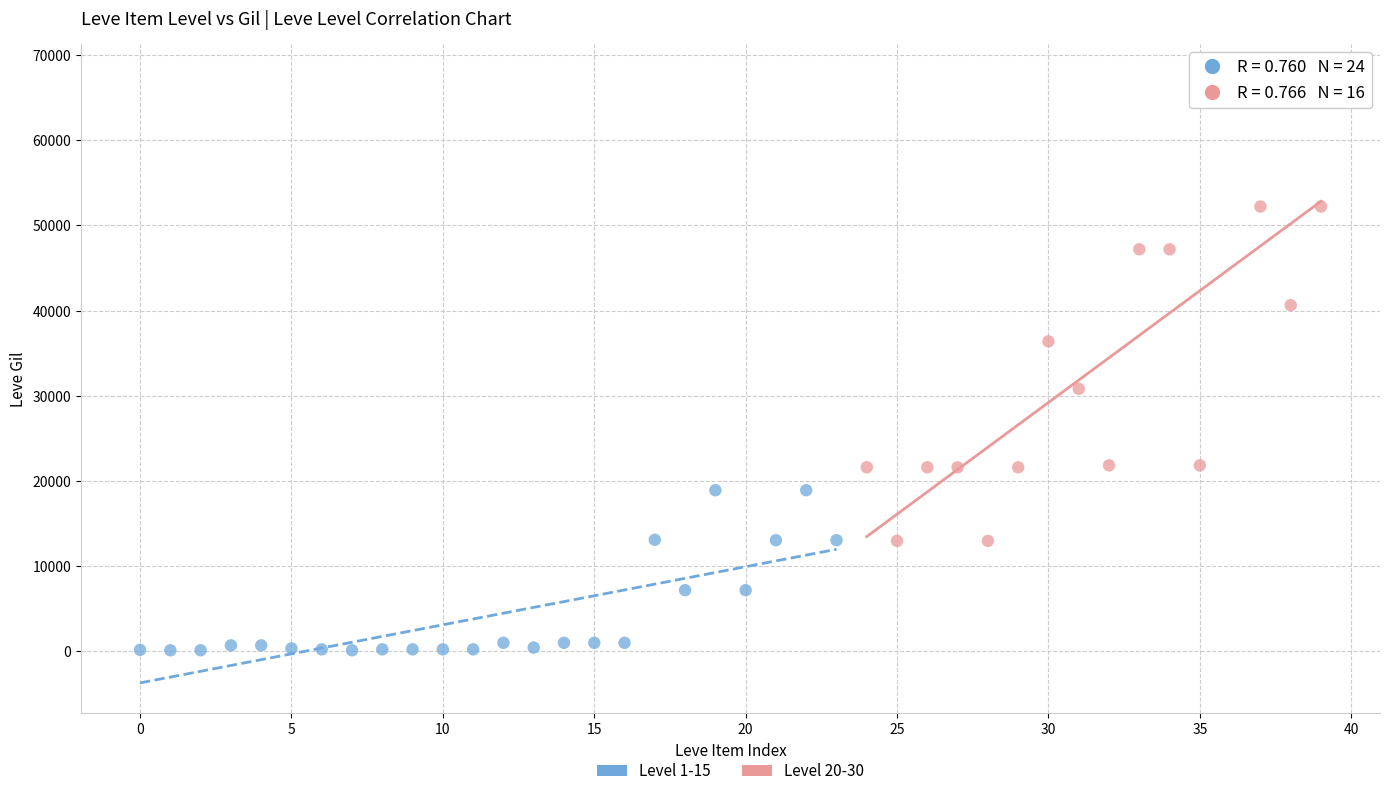

Which series has the widest spread of Y values?

Level 20-30